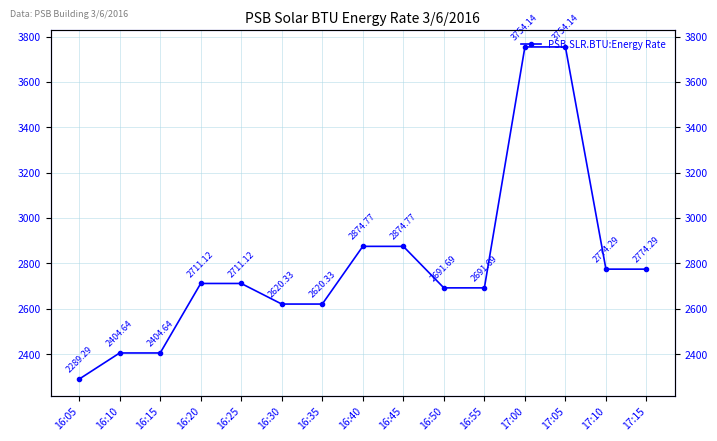

Rank the categories by value from highest to lowest.

17:00, 17:05, 16:40, 16:45, 17:10, 17:15, 16:20, 16:25, 16:50, 16:55, 16:30, 16:35, 16:10, 16:15, 16:05